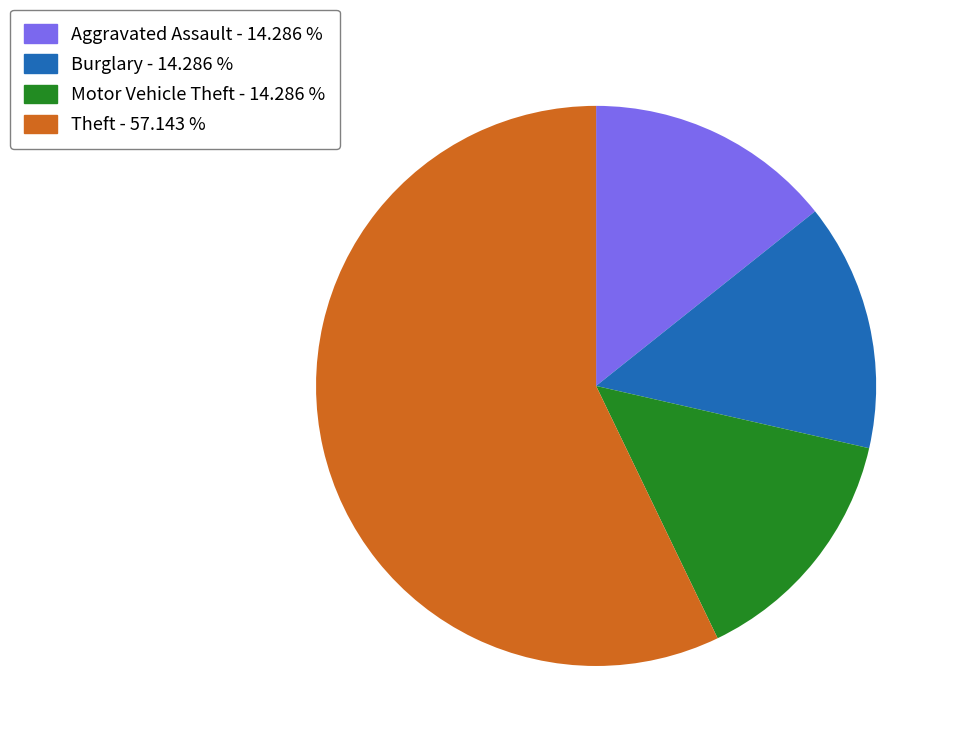

Combined, do Aggravated Assault - 14.286 % and Theft - 57.143 % account for over 50%?

Yes